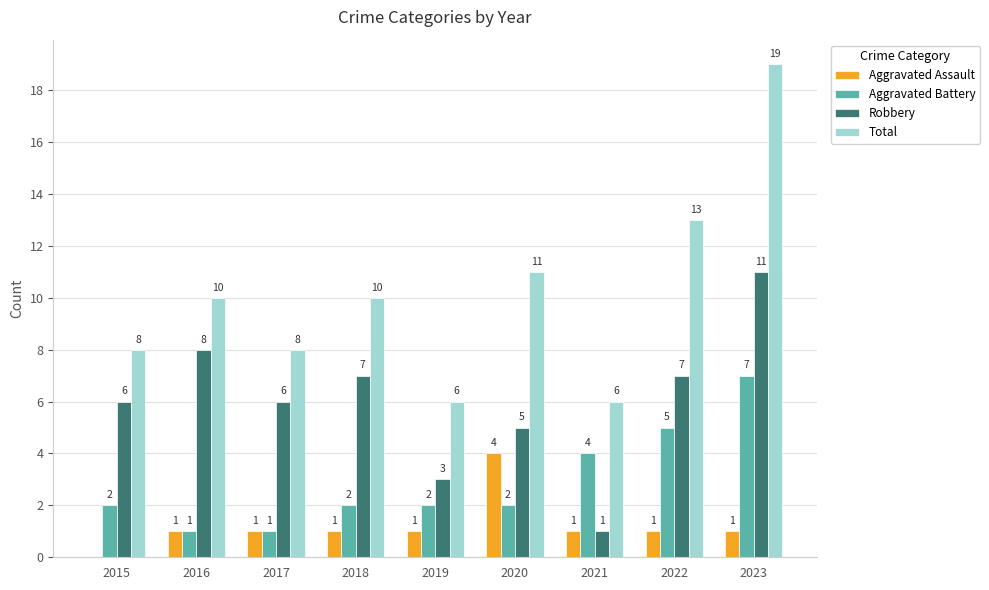

Reading left to right, what are all the values shown in this chart?

Aggravated Assault: 2015=0	2016=1	2017=1	2018=1	2019=1	2020=4	2021=1	2022=1	2023=1
Aggravated Battery: 2015=2	2016=1	2017=1	2018=2	2019=2	2020=2	2021=4	2022=5	2023=7
Robbery: 2015=6	2016=8	2017=6	2018=7	2019=3	2020=5	2021=1	2022=7	2023=11
Total: 2015=8	2016=10	2017=8	2018=10	2019=6	2020=11	2021=6	2022=13	2023=19